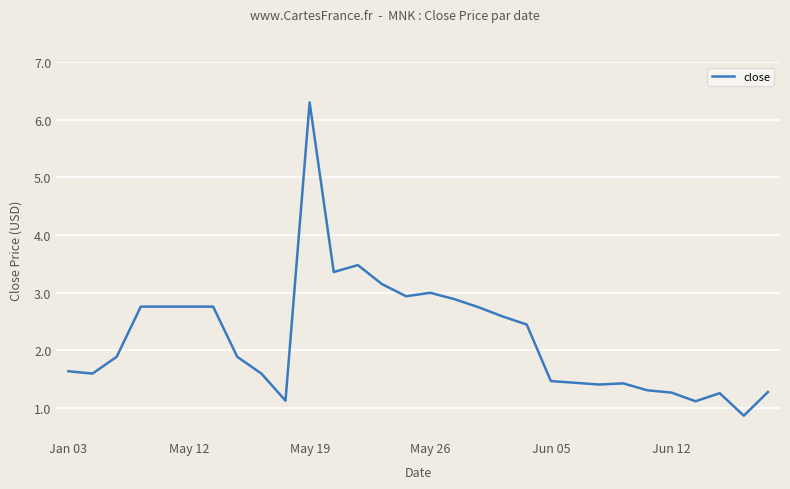

Count the number of data series in this chart.

1